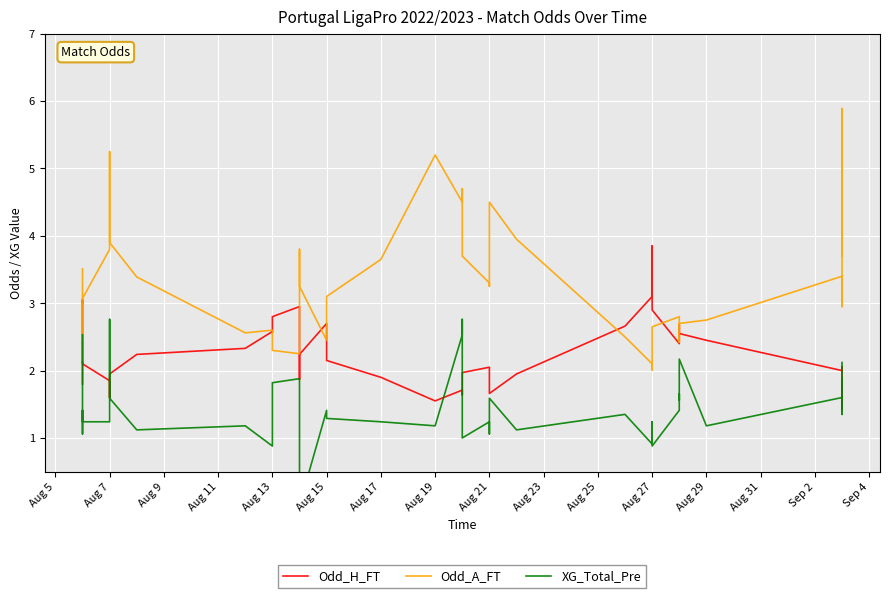

True or false: Odd_H_FT has more than 0 points higher than both neighbors.

True